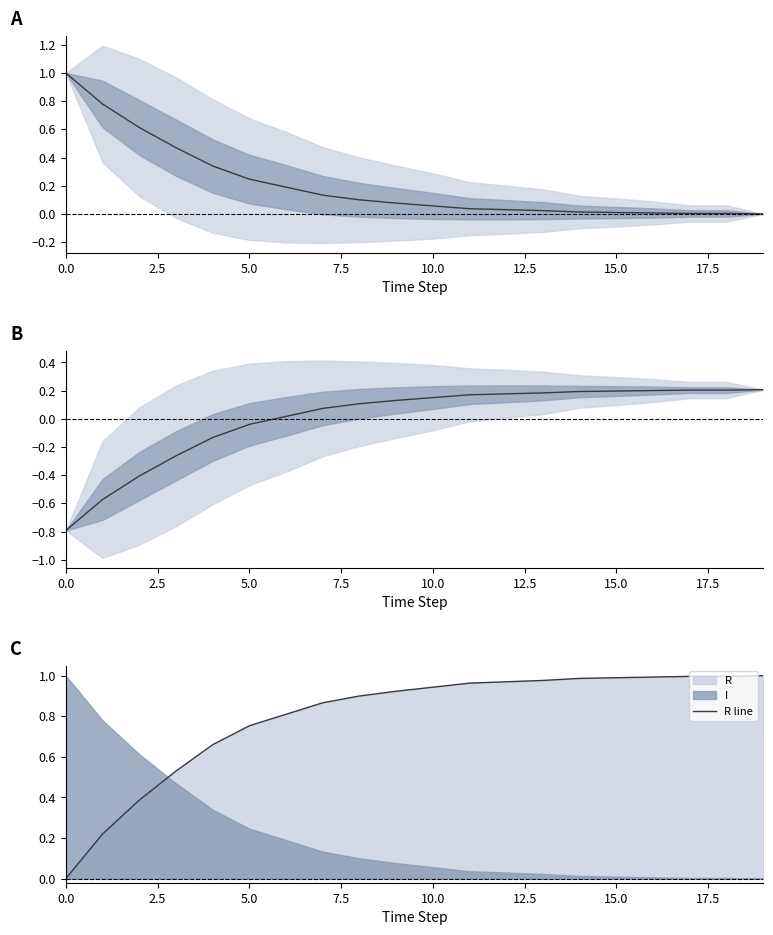

How many positive values does the R line series have?

19